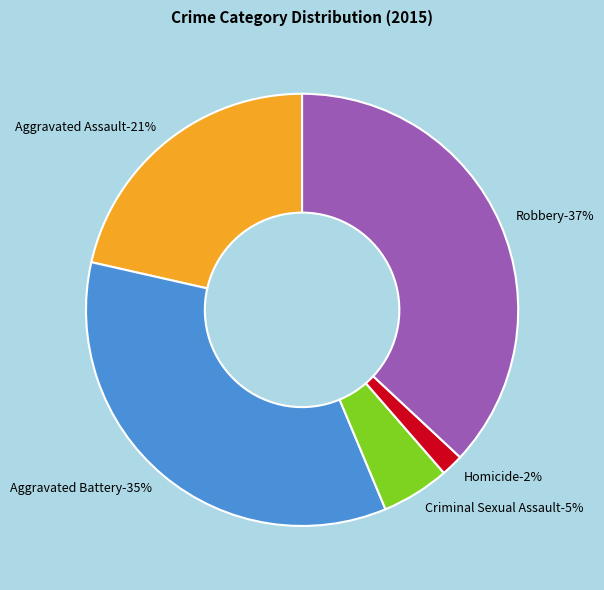

Is it true that Aggravated Battery is 41% of the pie?

False